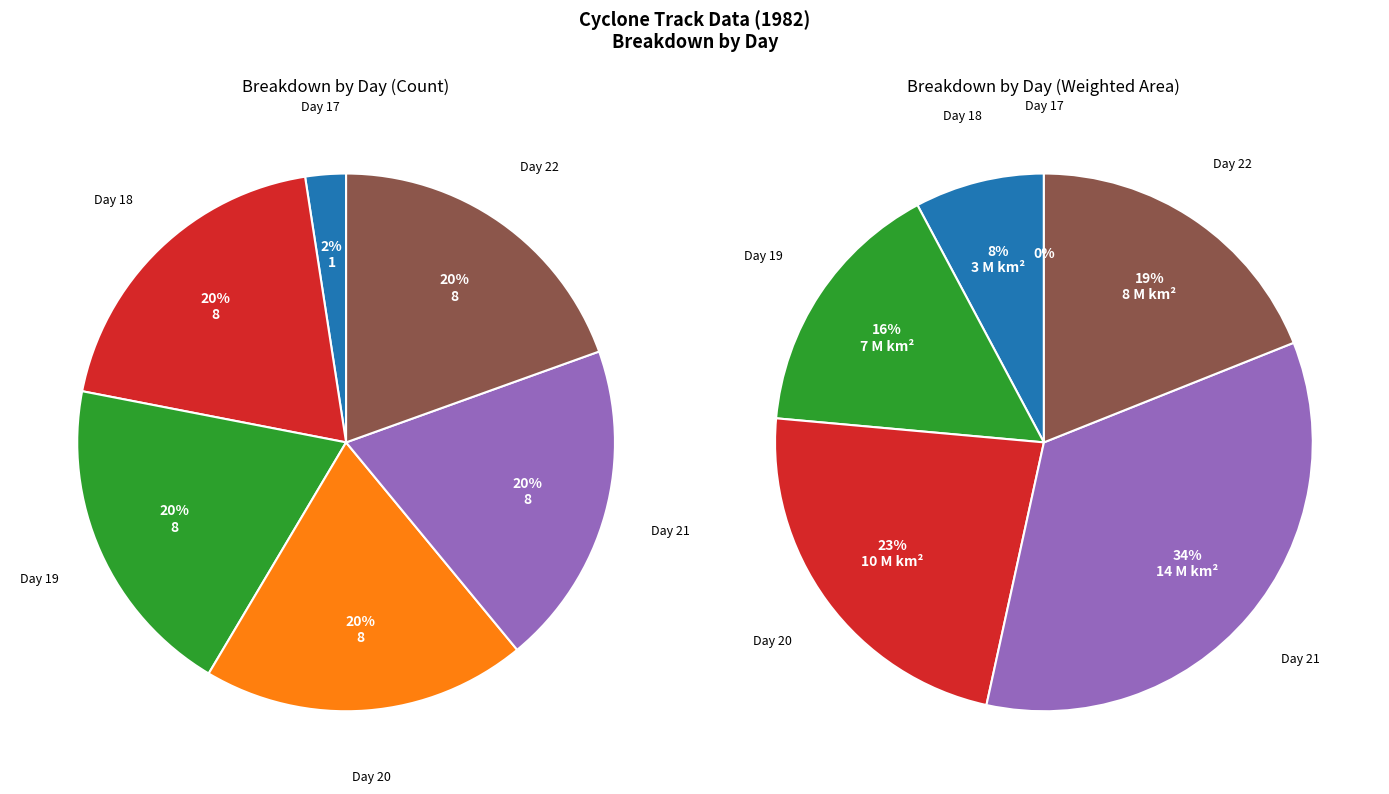

Does Day 17 represent more than half of the total?

No